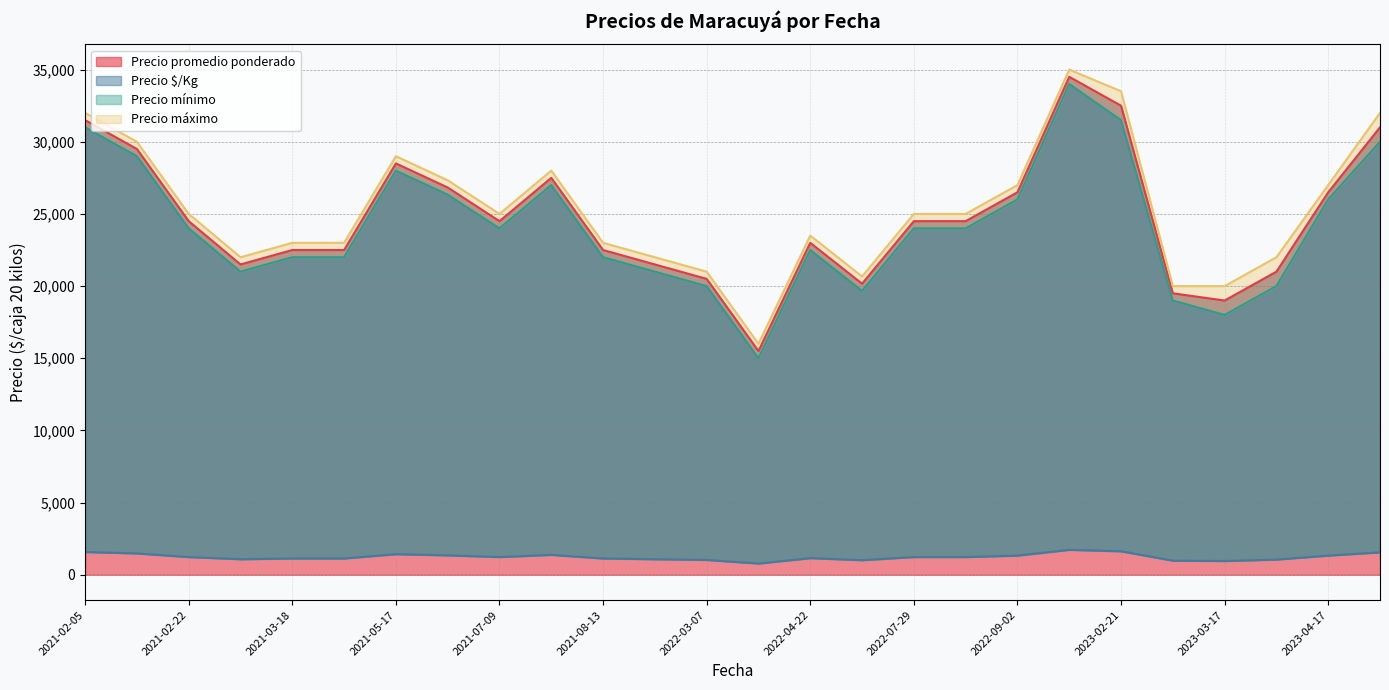

What is the lowest value of the Precio máximo series?

16000